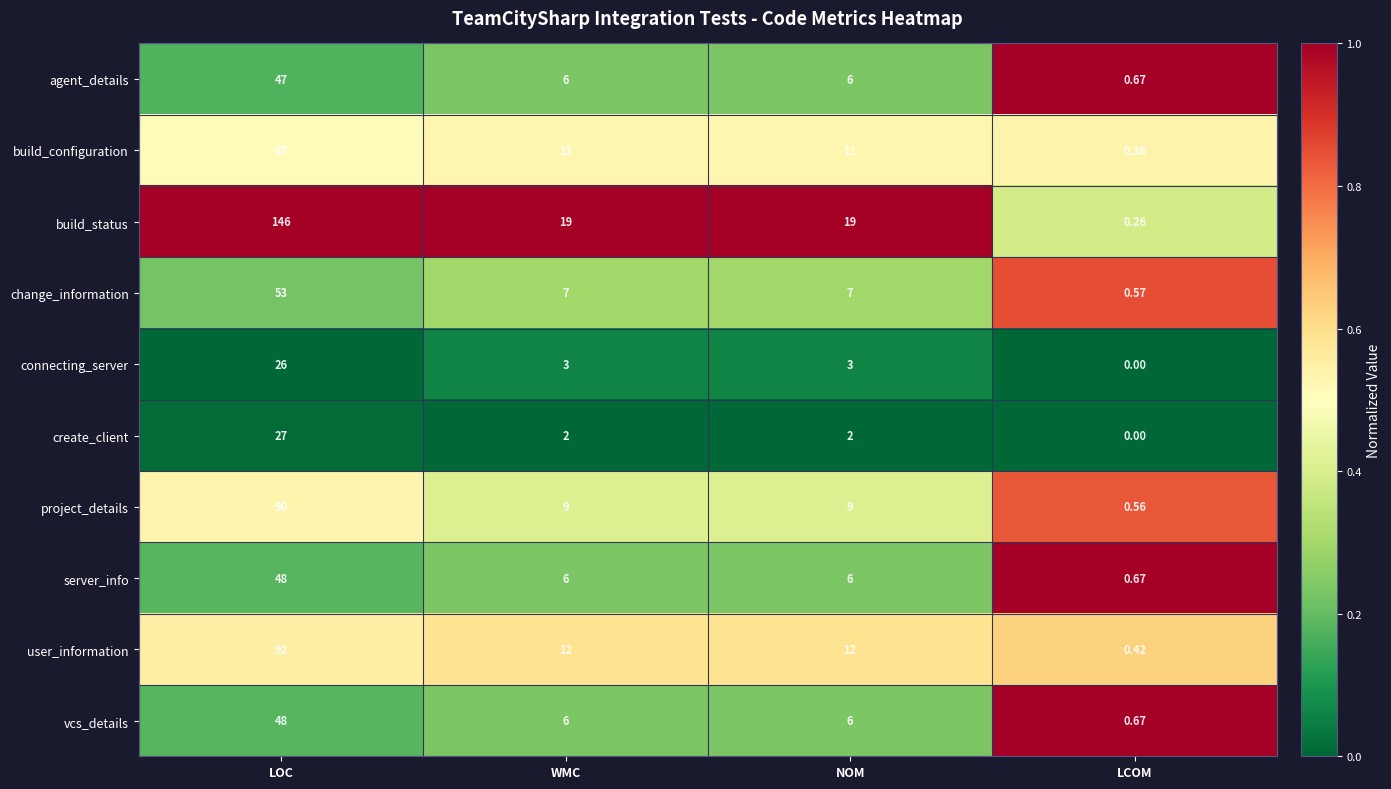

At which category is the sum across all series the highest?

LOC